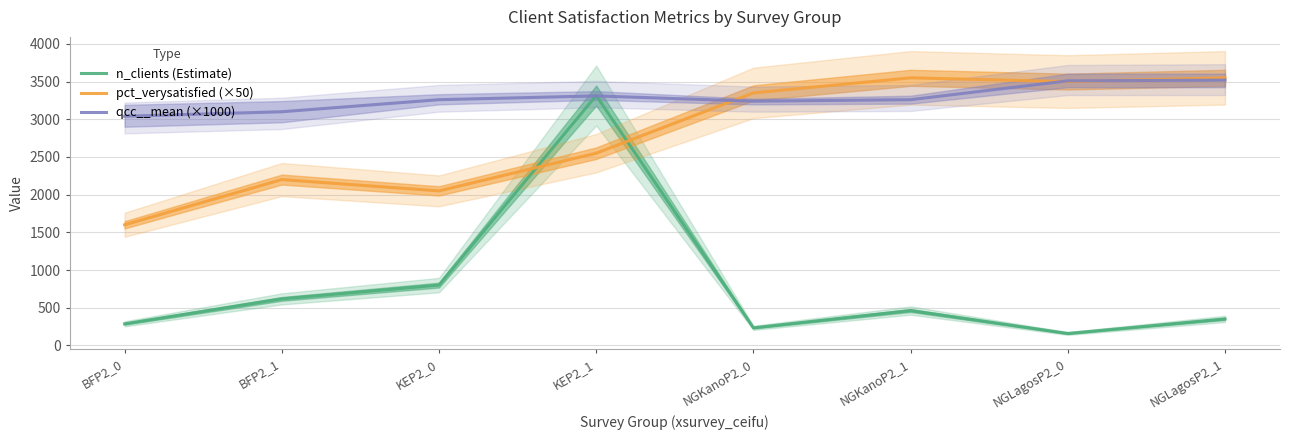

Between BFP2_0 and NGKanoP2_0, which series saw the biggest shift?

pct_verysatisfied (×50)